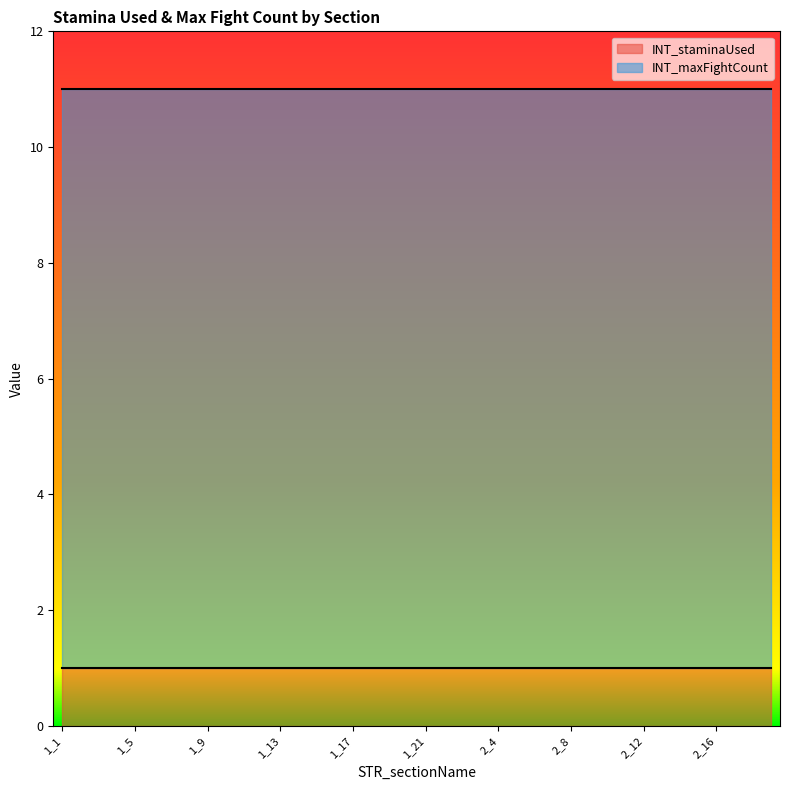

Rank the categories by INT_maxFightCount value from lowest to highest.

1_1, 1_2, 1_3, 1_4, 1_5, 1_6, 1_7, 1_8, 1_9, 1_10, 1_11, 1_12, 1_13, 1_14, 1_15, 1_16, 1_17, 1_18, 1_19, 1_20, 1_21, 2_1, 2_2, 2_3, 2_4, 2_5, 2_6, 2_7, 2_8, 2_9, 2_10, 2_11, 2_12, 2_13, 2_14, 2_15, 2_16, 2_17, 2_18, 2_19